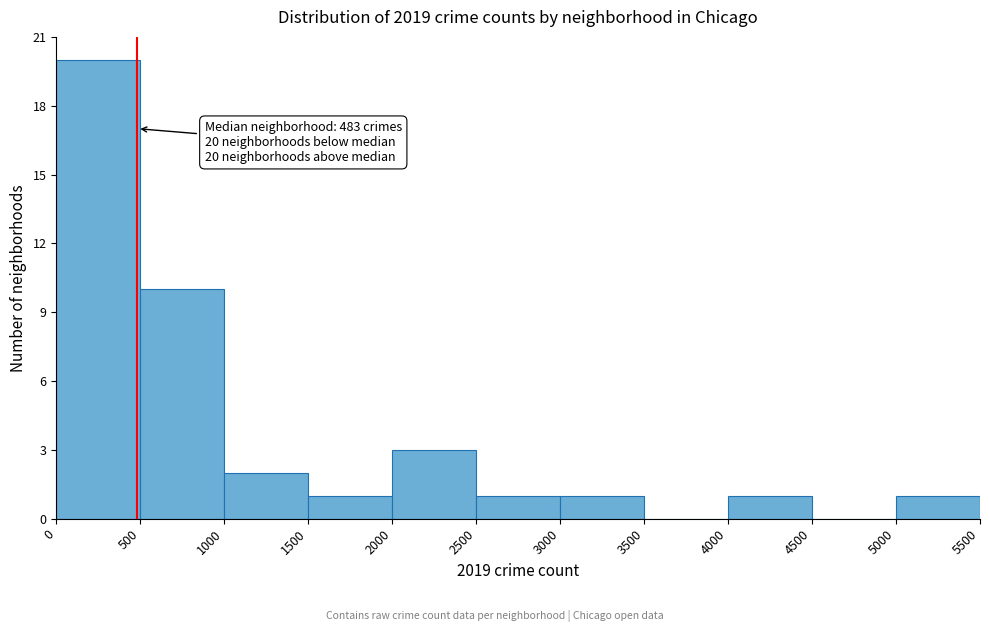

Over which range of the x-axis is the bar tallest?

0 to 500